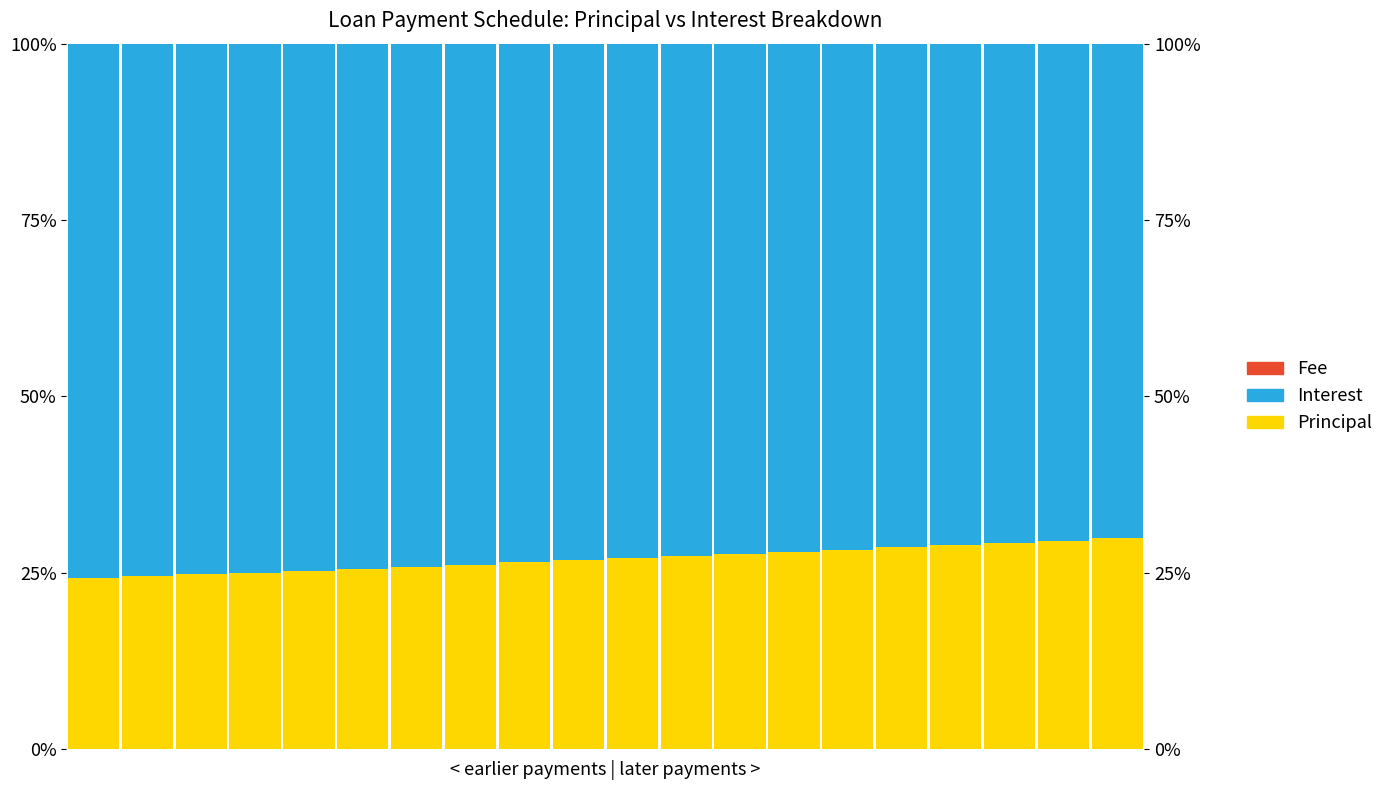

What is the difference between the highest and lowest values at 15.0?

73.9